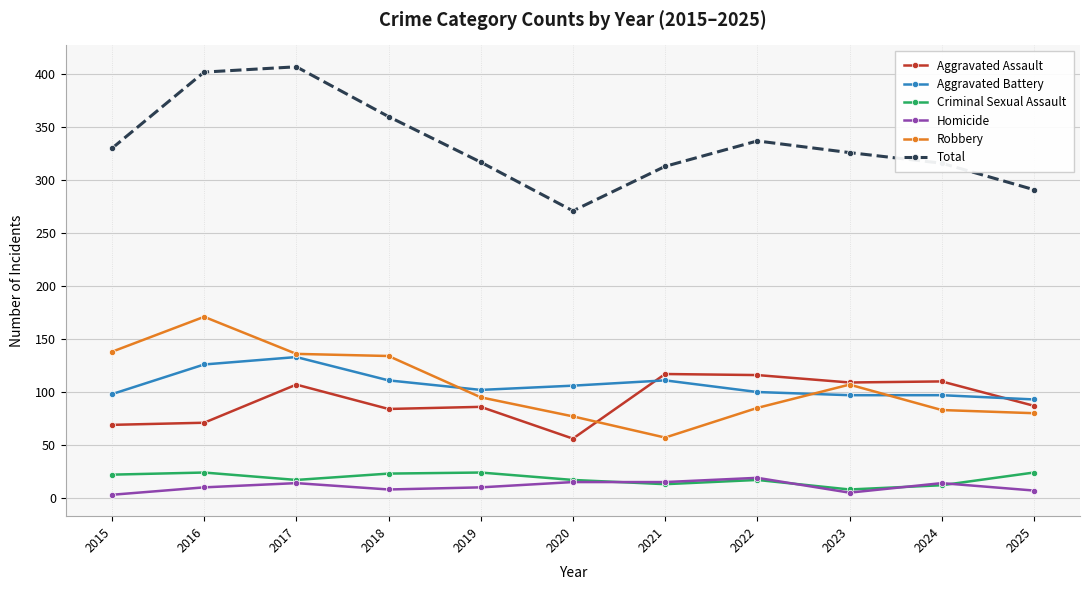

What is the spread (max minus min) of values at 2021?

300